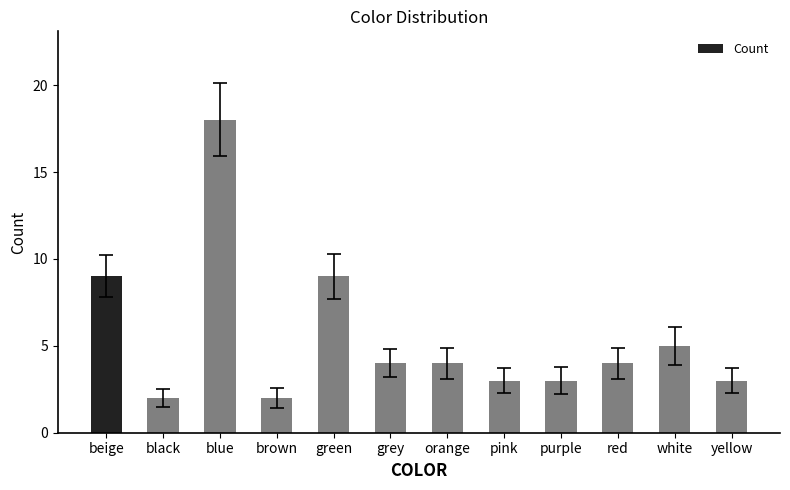

What is the sum of the values at white and pink?

8